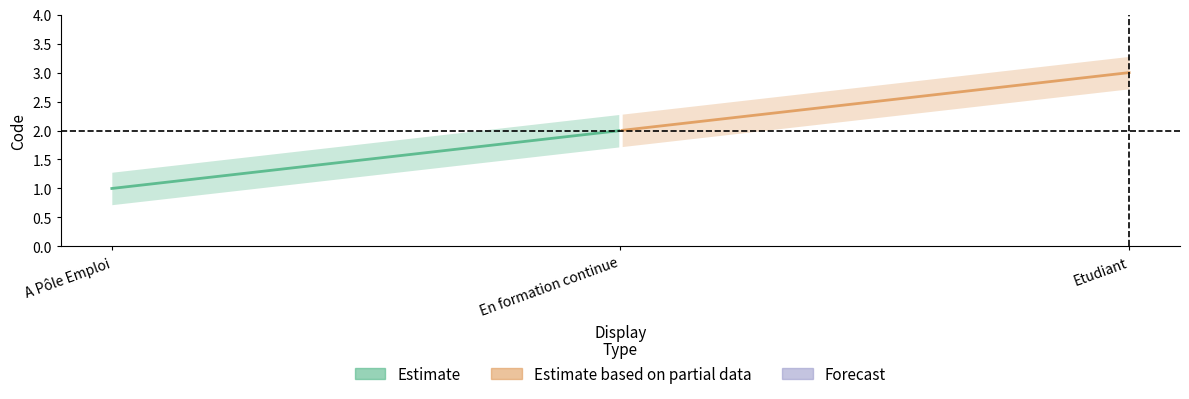

What is the sum of all values?

6